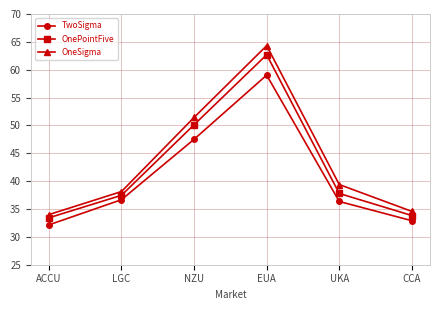

True or false: OnePointFive has more than 1 interior local peaks.

False